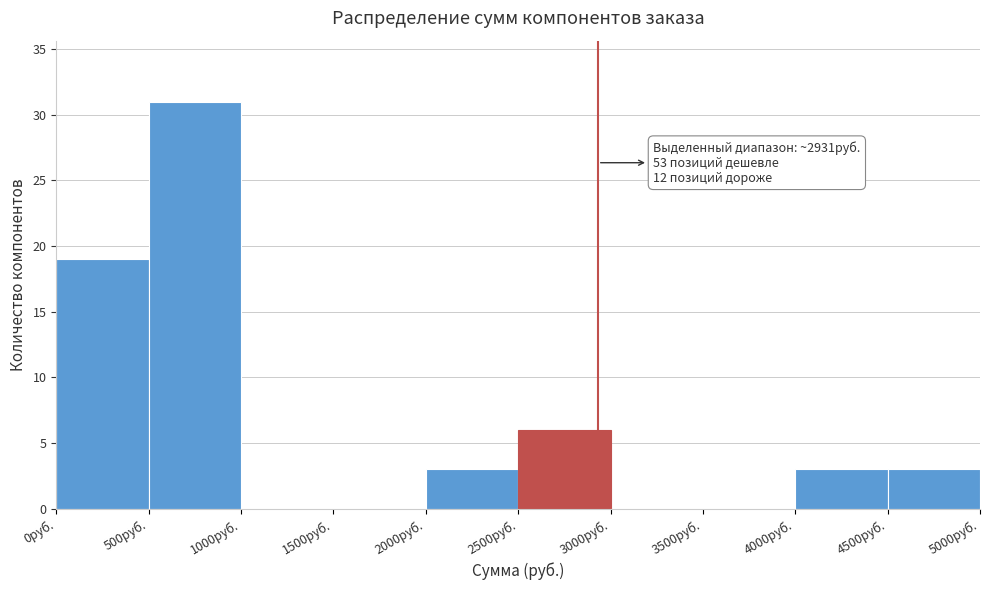

Over which range of the x-axis is the bar tallest?

500 to 1000